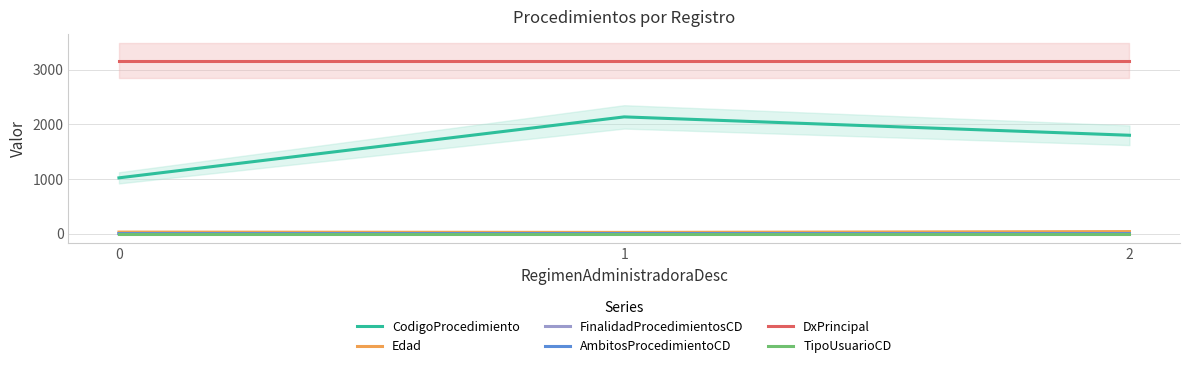

List the labels in order of CodigoProcedimiento value, smallest first.

0, 2, 1